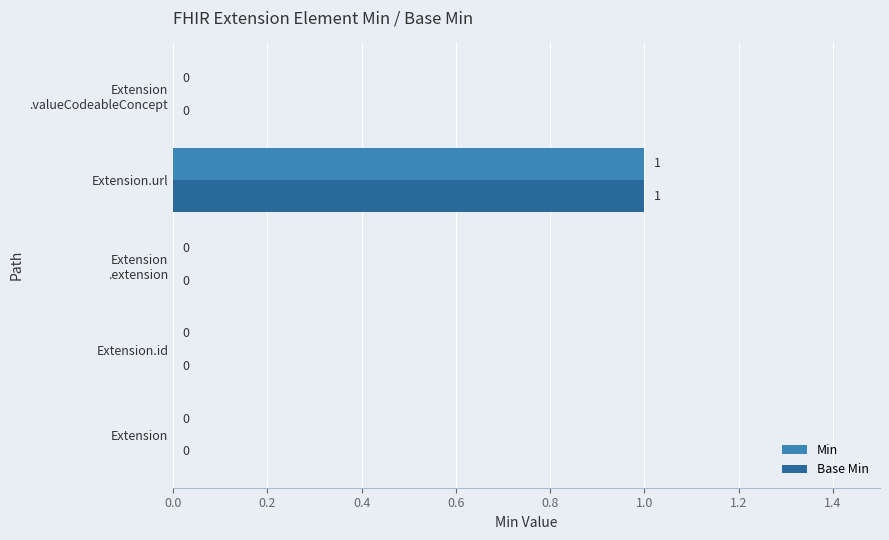

At which category is the sum across all series the highest?

Extension.url